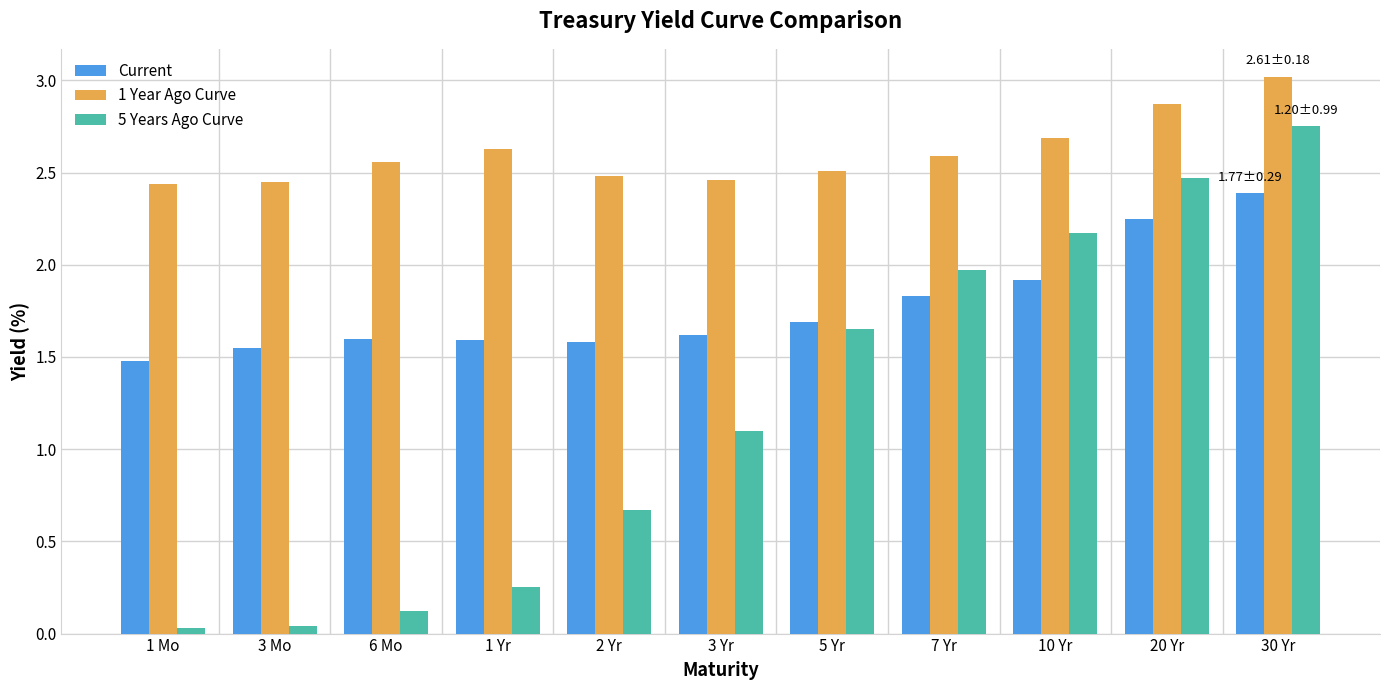

Rank the series by their average value, from lowest to highest.

5 Years Ago Curve, Current, 1 Year Ago Curve